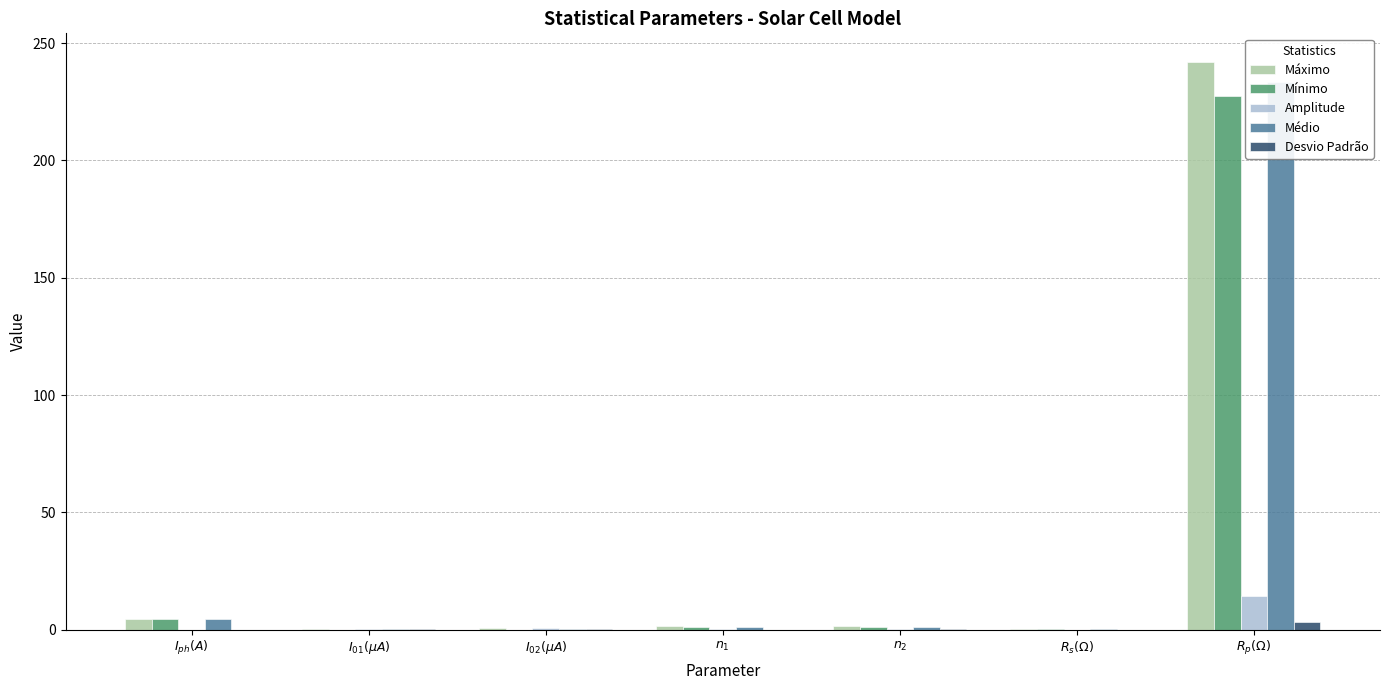

Where does the Mínimo series first go above 1?

$I_{ph}(A)$